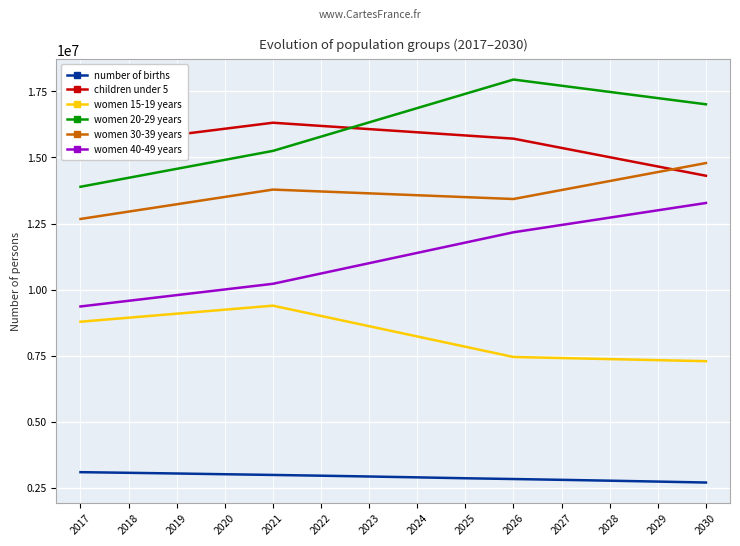

What is the sum of the women 20-29 years values at 2023 and 2027?

34035800